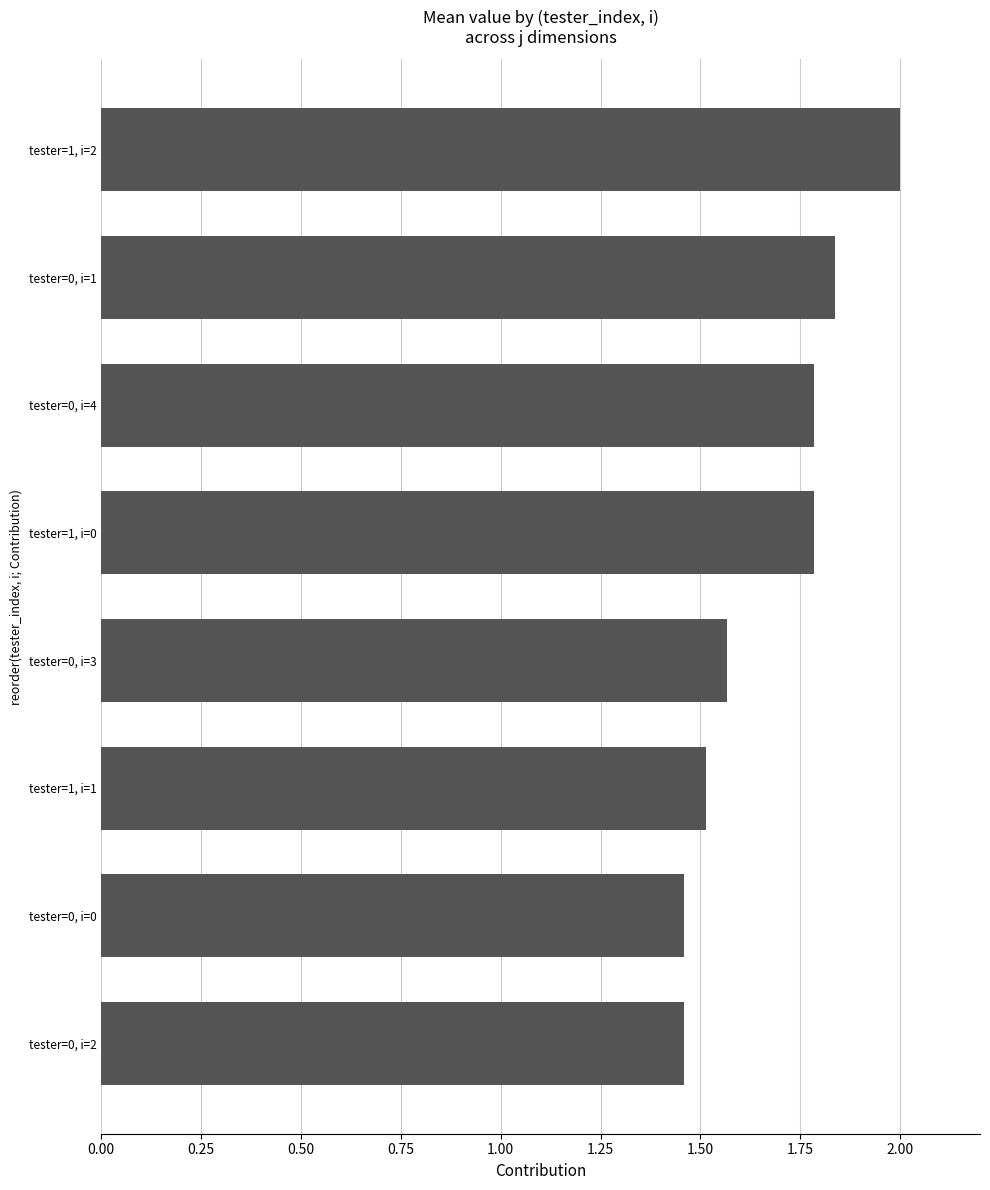

Are the bars grouped side by side (vs. stacked)?

No